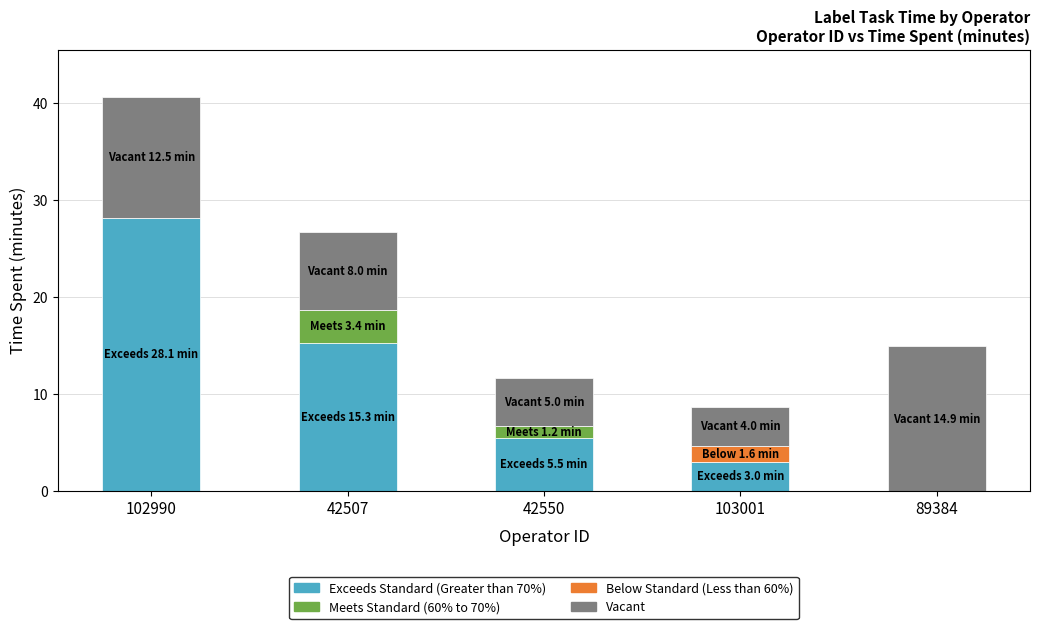

Is it true that Exceeds Standard (Greater than 70%) equals 28.1 at 102990?

True